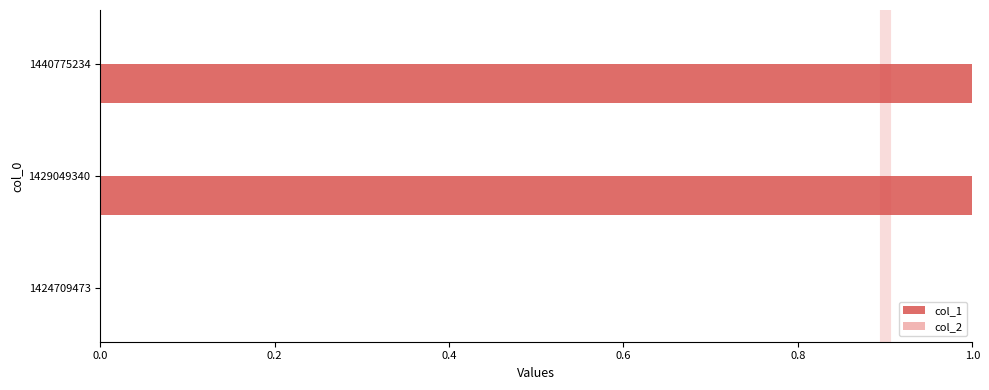

Is it true that the value at 1440775234 is 2?

False